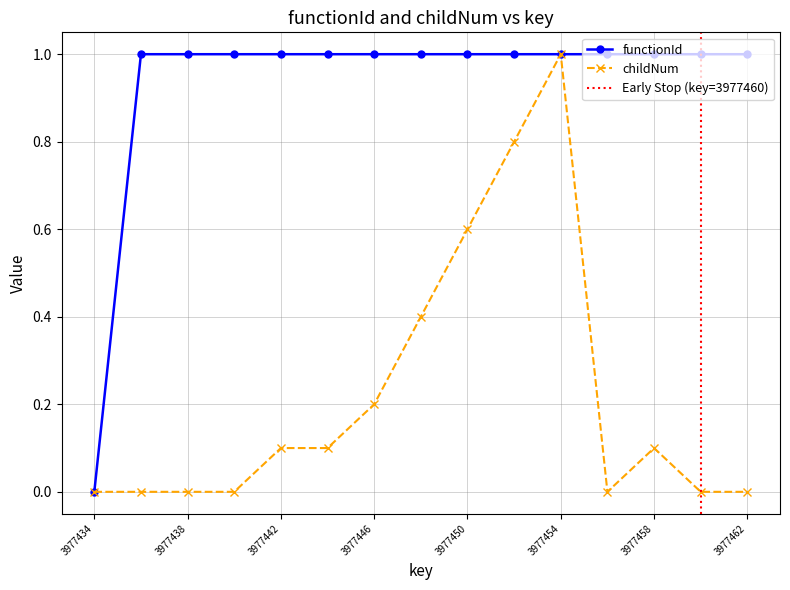

At which label is functionId closest to 0?

3977434